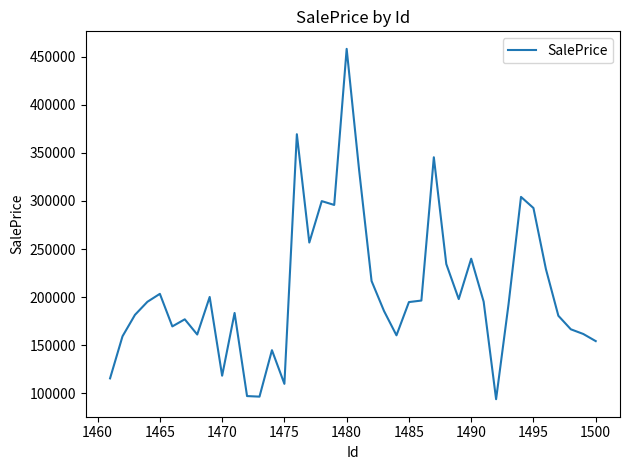

What is the difference between the maximum and minimum values?

364534.4